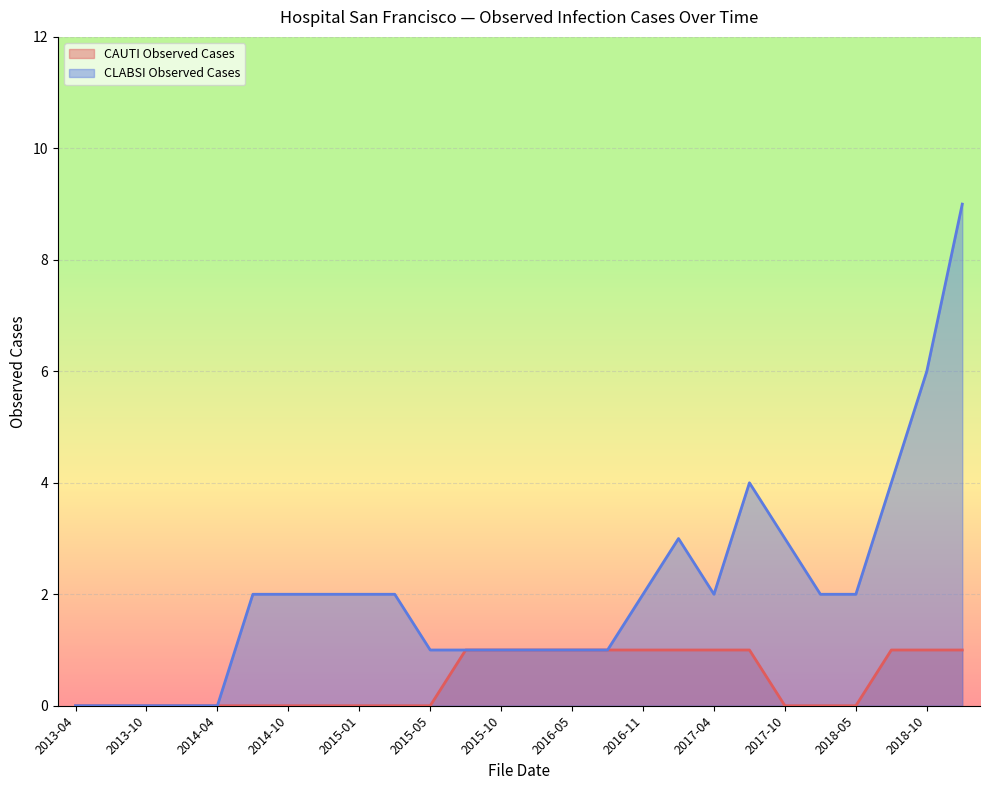

How many CLABSI Observed Cases values are between 1 and 2?

15